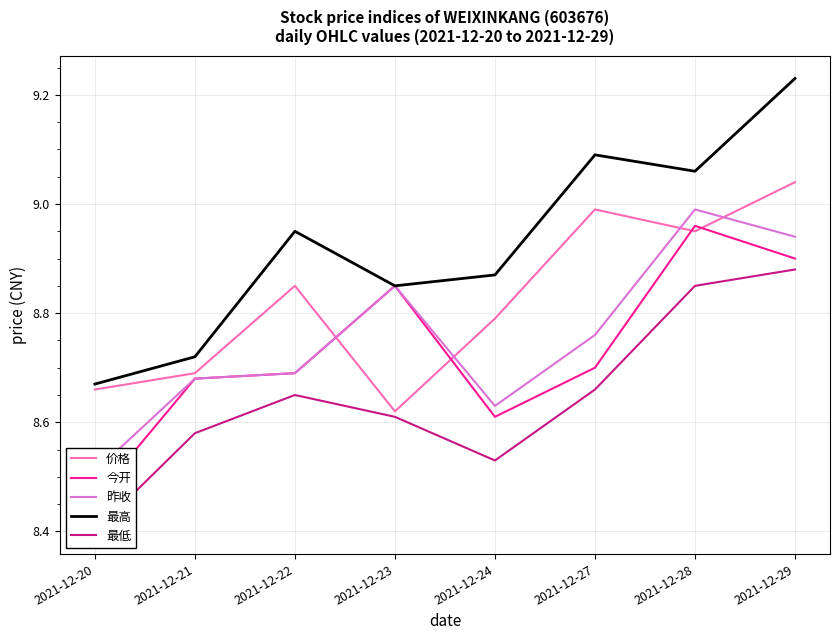

List the labels in order of 价格 value, smallest first.

2021-12-23, 2021-12-20, 2021-12-21, 2021-12-24, 2021-12-22, 2021-12-28, 2021-12-27, 2021-12-29